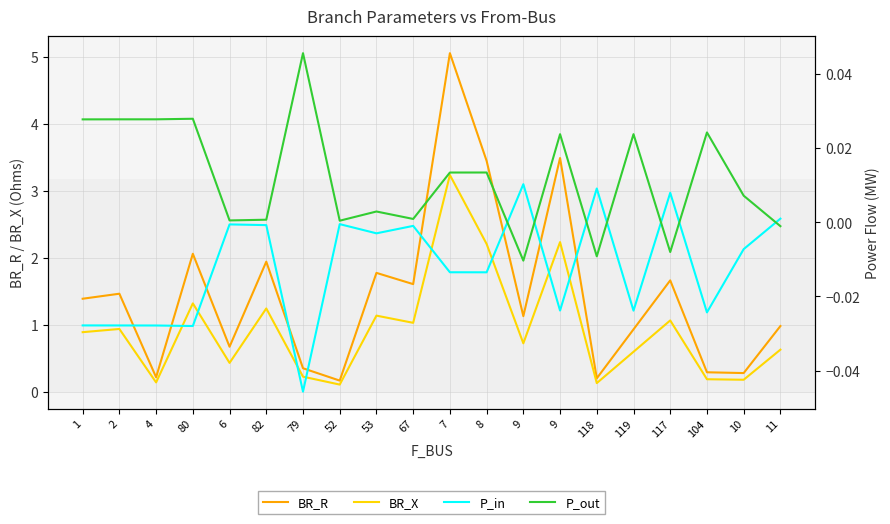

Does the chart display data point markers on the line(s)?

No